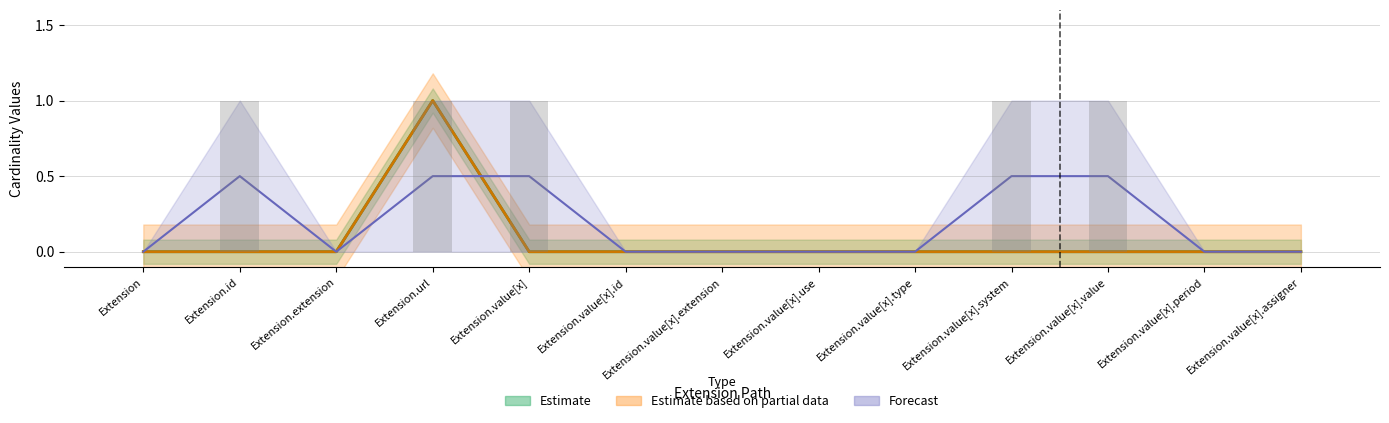

What is the total value across all series at Extension.value[x].system?

0.5